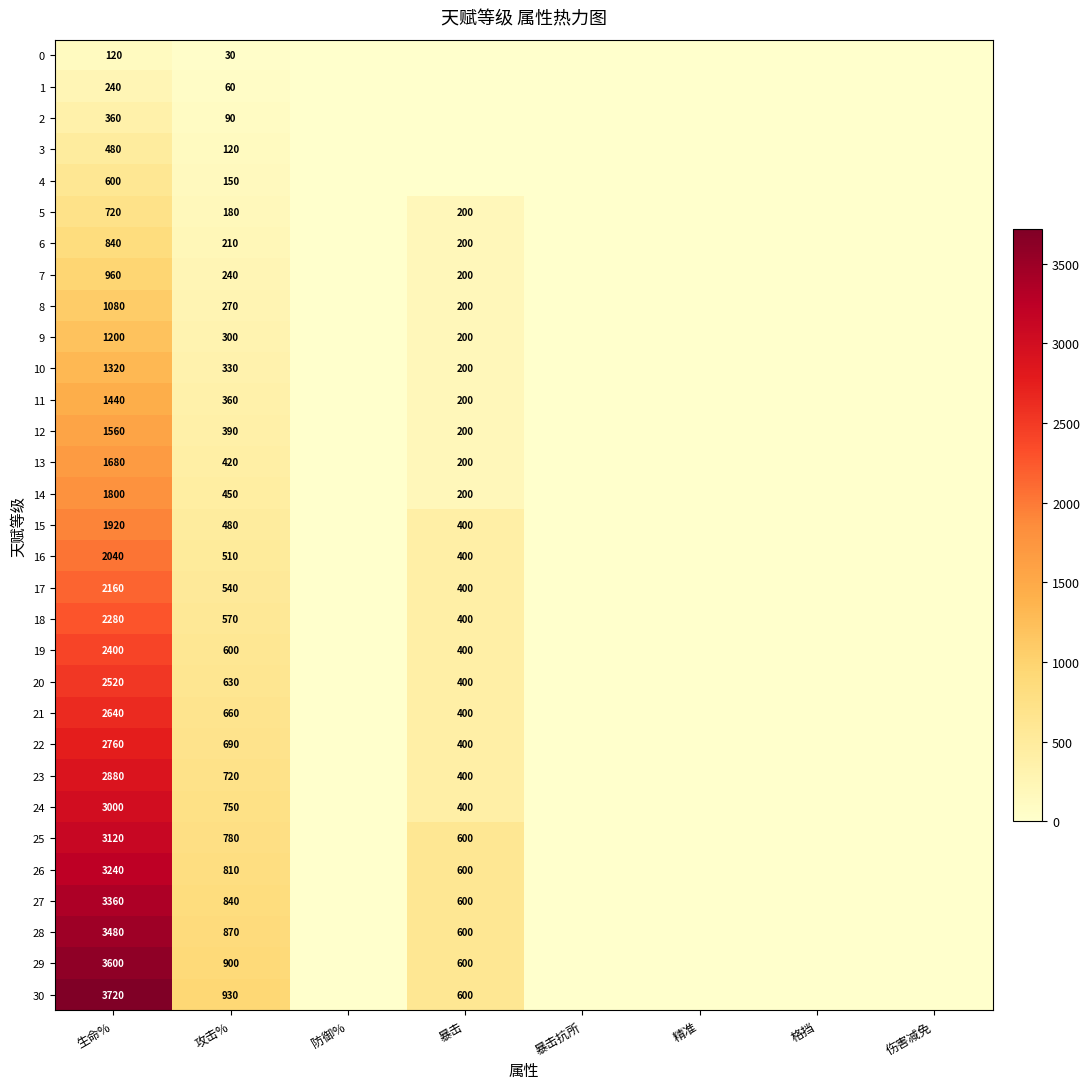

Which series has the largest total across all categories?

30